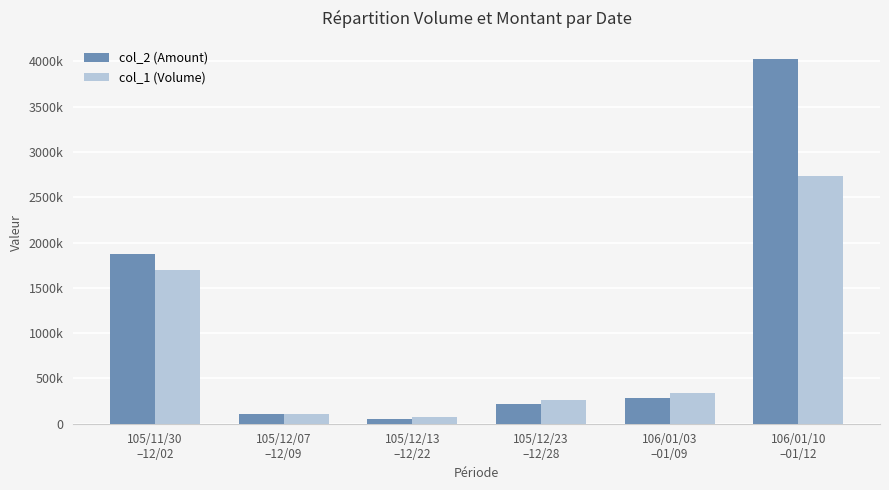

Does the chart contain any negative values?

No